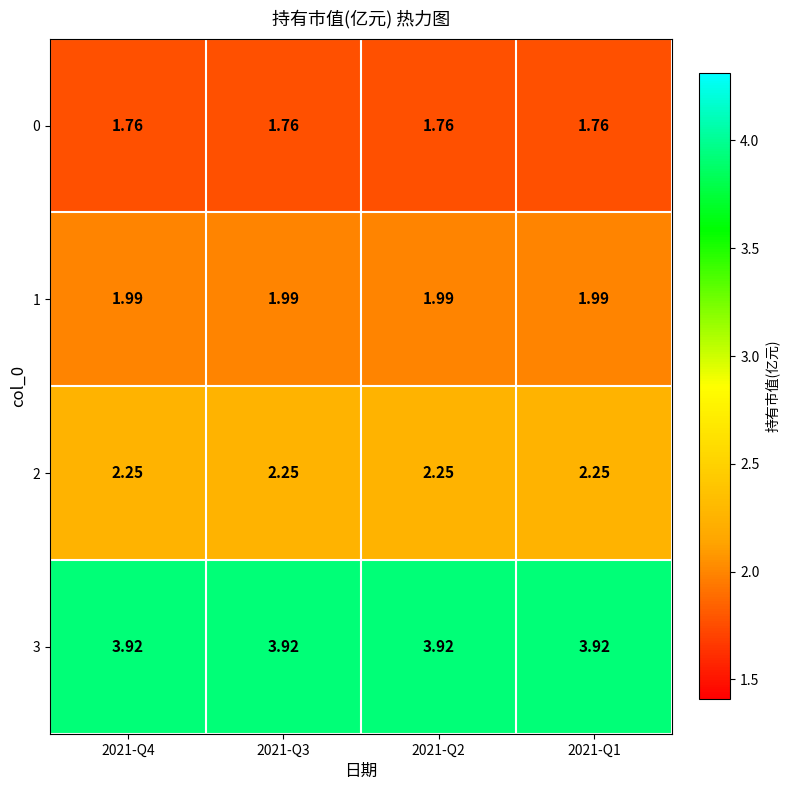

At 2021-Q3, list the series in order from smallest to largest.

0, 1, 2, 3